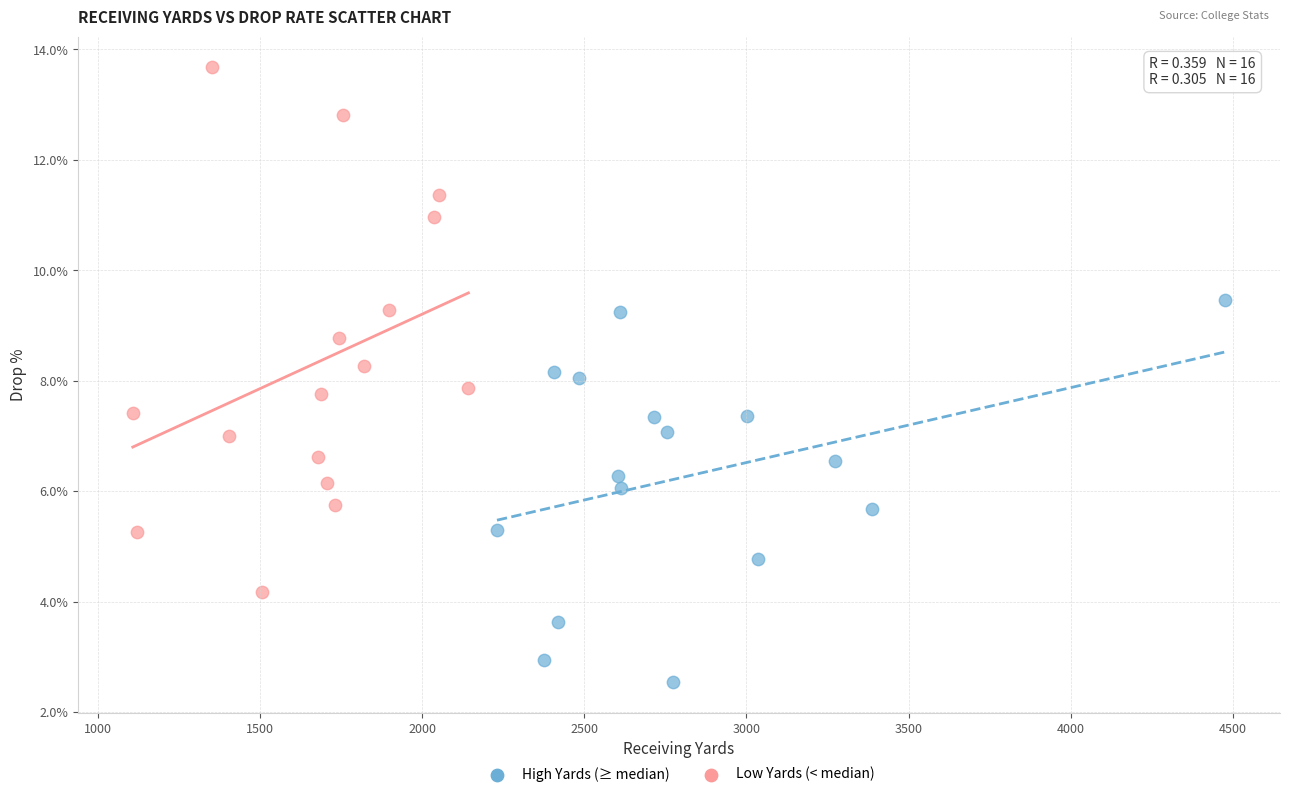

Which series has the widest spread of Y values?

Low Yards (< median)